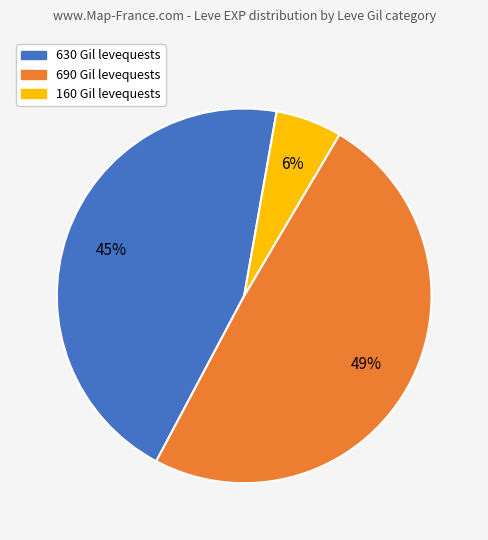

To the nearest percent, what is the average slice percentage?

33%